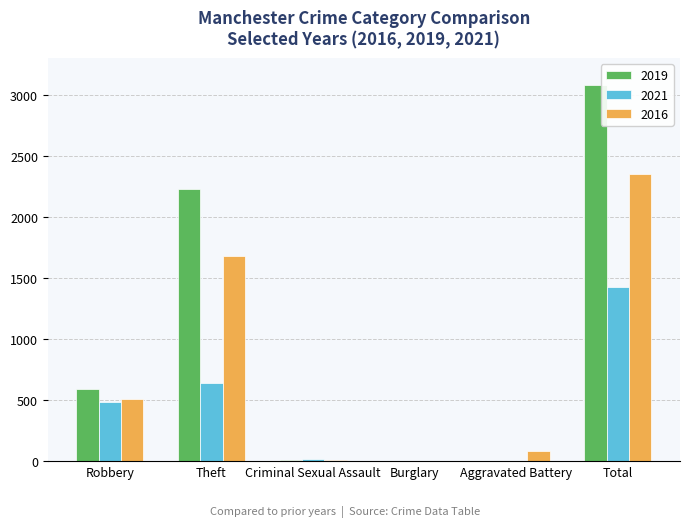

What is the sum of all 2016 values?

4628